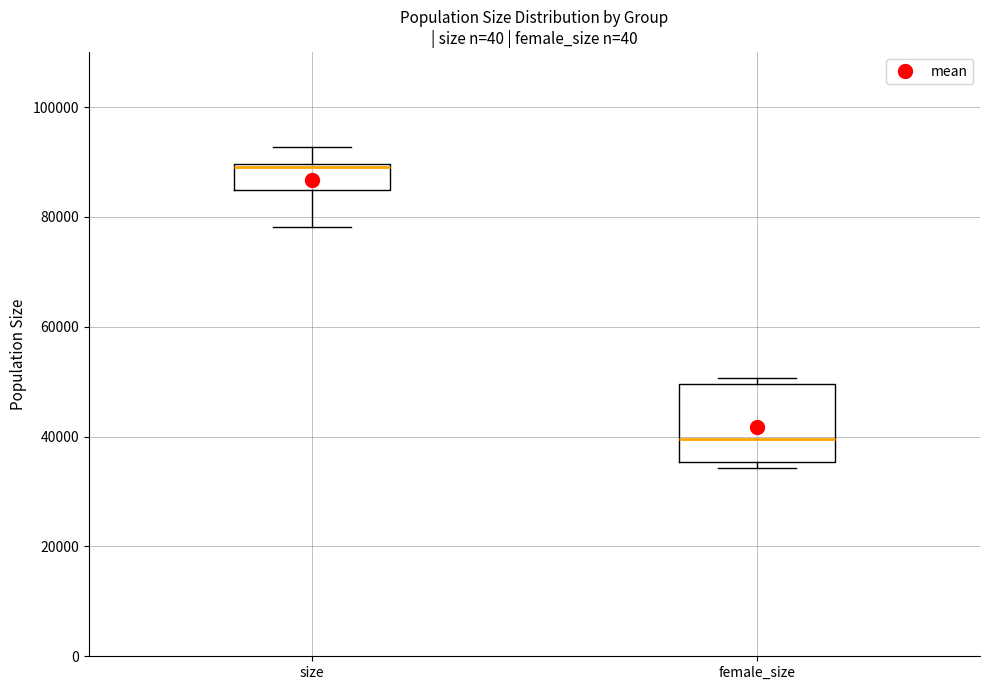

Reading left to right, transcribe this box plot: for each box, give where its median line is, the range the box spans, and where its two whiskers end, as read against the y-axis. The values are not printed on the chart, so give them approximately, as read against the axis.

size: median 90000, box 84000 to 90000, whiskers 78000 to 92000
female_size: median 40000, box 36000 to 50000, whiskers 34000 to 50000 (just above the box's upper edge)